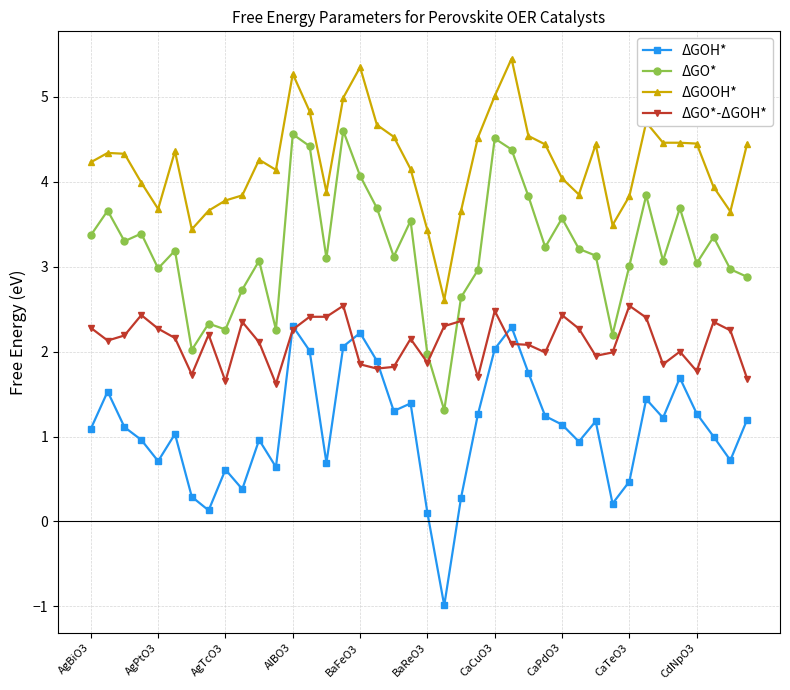

True or false: ΔGO* has more than 1 points higher than both neighbors.

True